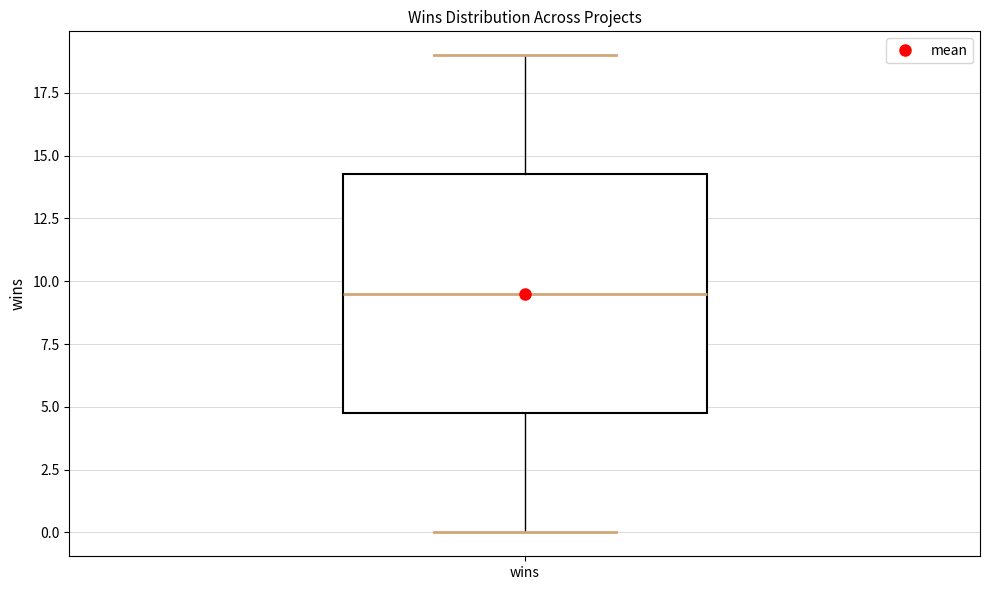

Read this box plot against the y-axis: the position of the median line, the range covered by the box, and the ends of both whiskers. The values are not printed on the chart, so give them approximately, as read against the axis.

median 9.5, box 5.0 to 14.5, whiskers 0.0 to 19.0